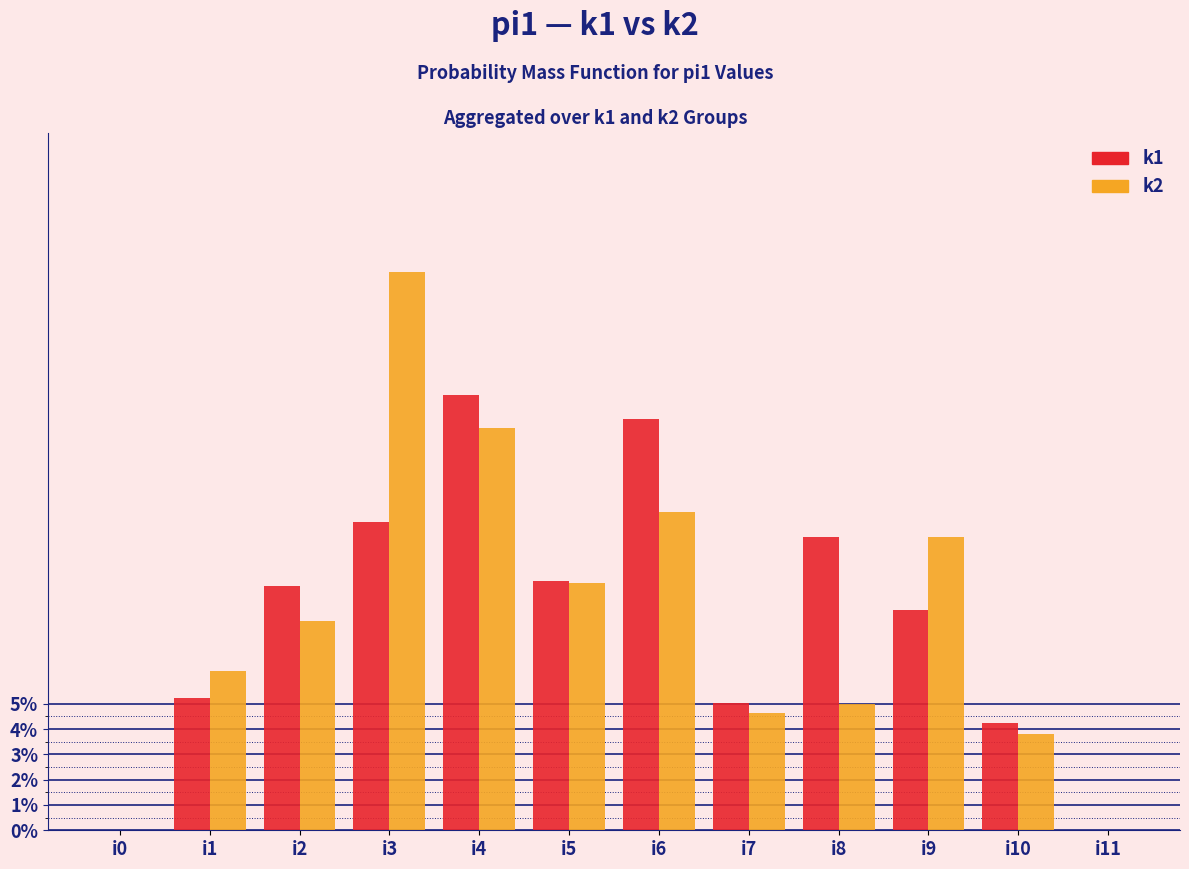

Reading left to right, list all the values displayed in this chart.

k1: i0=0.0	i1=5.2	i2=9.7	i3=12.2	i4=17.2	i5=9.9	i6=16.2	i7=5.0	i8=11.6	i9=8.7	i10=4.3	i11=0.0
k2: i0=0.0	i1=6.3	i2=8.3	i3=22.1	i4=15.9	i5=9.8	i6=12.6	i7=4.6	i8=5.0	i9=11.6	i10=3.8	i11=0.0